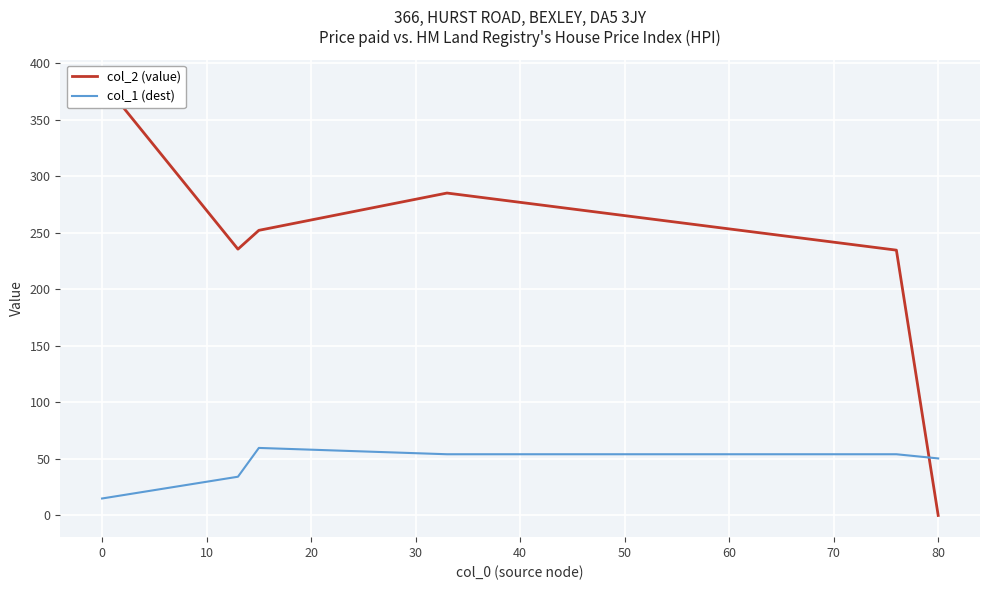

Is the value of col_1 (dest) at 20 greater than the value of col_2 (value) at 0?

No